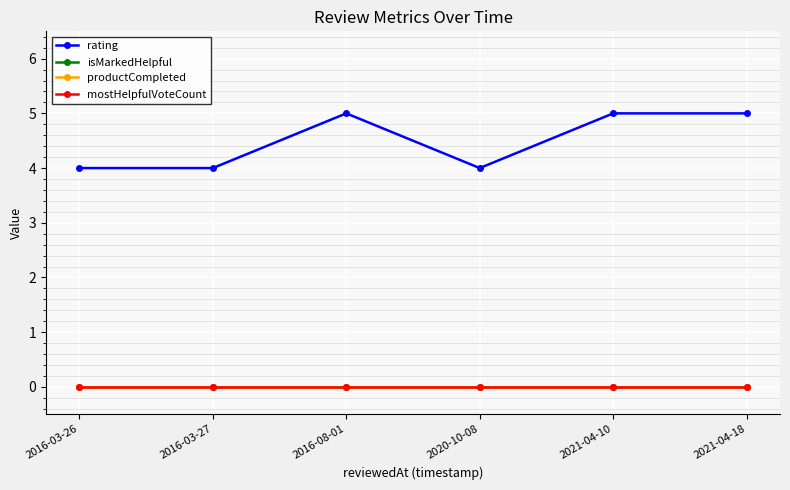

The value of isMarkedHelpful at 2016-03-27 is 0. True or false?

True